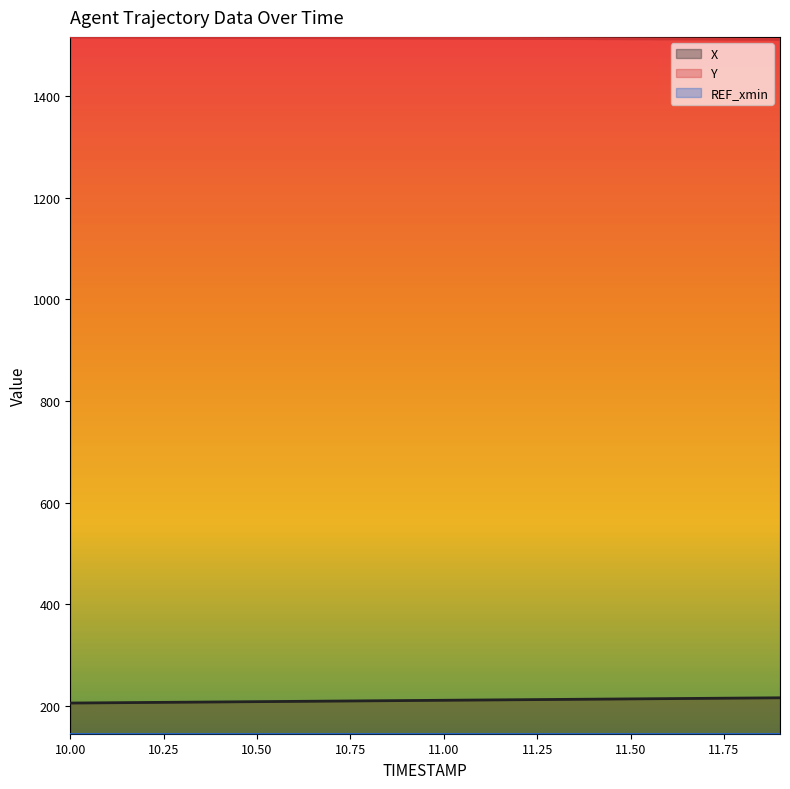

Reading right to left, extract all data points from this chart.

X: 11.9=215.9	11.8=215.4	11.7=214.8	11.6=214.3	11.5=213.7	11.4=213.2	11.3=212.7	11.2=212.1	11.1=211.6	11.0=211.0	10.9=210.5	10.8=209.9	10.7=209.4	10.6=208.9	10.5=208.3	10.4=207.8	10.3=207.2	10.2=206.7	10.1=206.1	10.0=205.6
Y: 11.9=1512.1	11.8=1512.3	11.7=1512.6	11.6=1512.8	11.5=1513.1	11.4=1513.4	11.3=1513.6	11.2=1513.9	11.1=1514.1	11.0=1514.4	10.9=1514.7	10.8=1514.9	10.7=1515.2	10.6=1515.4	10.5=1515.7	10.4=1515.9	10.3=1516.2	10.2=1516.4	10.1=1516.7	10.0=1516.9